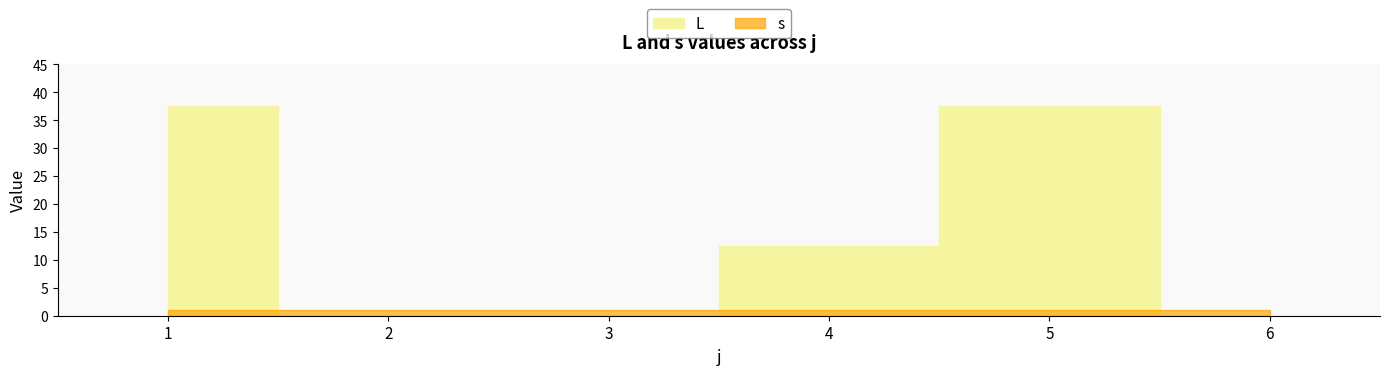

How many positive values are there?

3